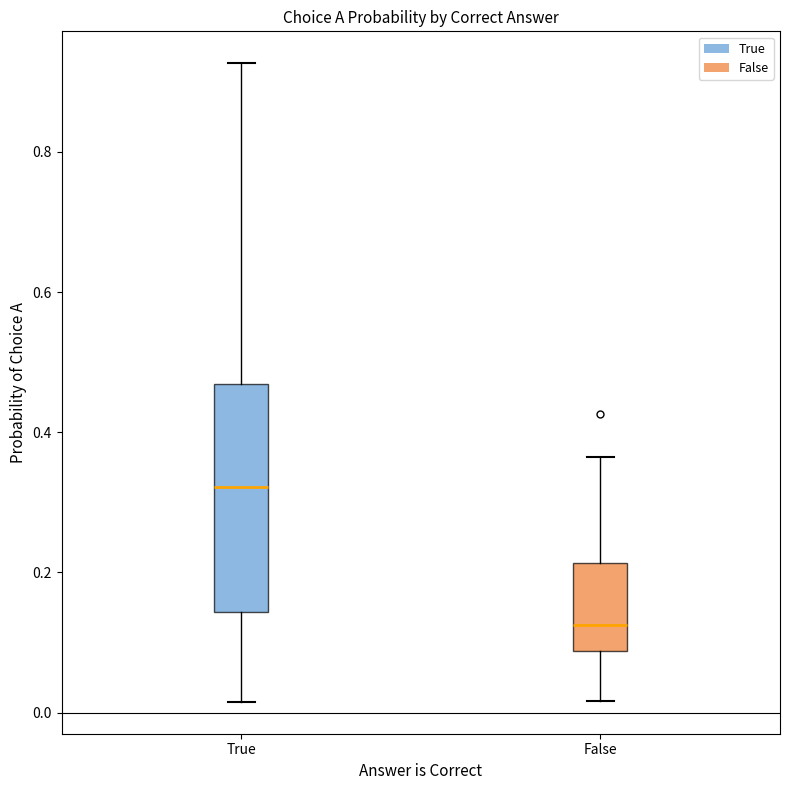

Where does the upper whisker of the box for True end on the y-axis? The values are not printed on the chart, so give them approximately, as read against the axis.

0.92